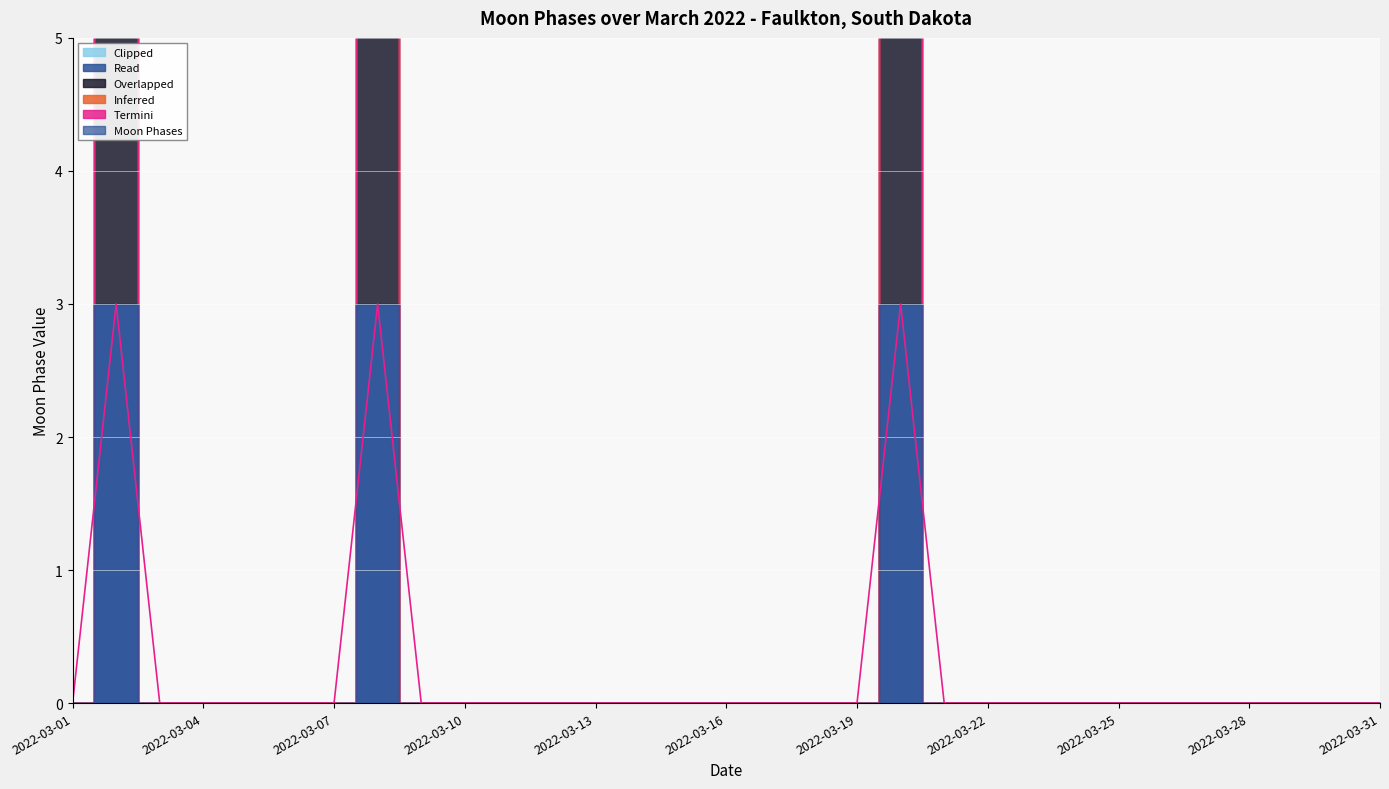

At 3, list the series in order from smallest to largest.

Inferred, Overlapped, Read, Termini, Clipped